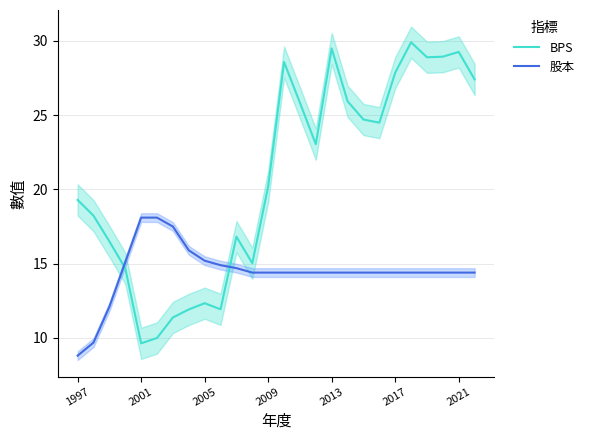

How many values in the BPS series are below 23?

13